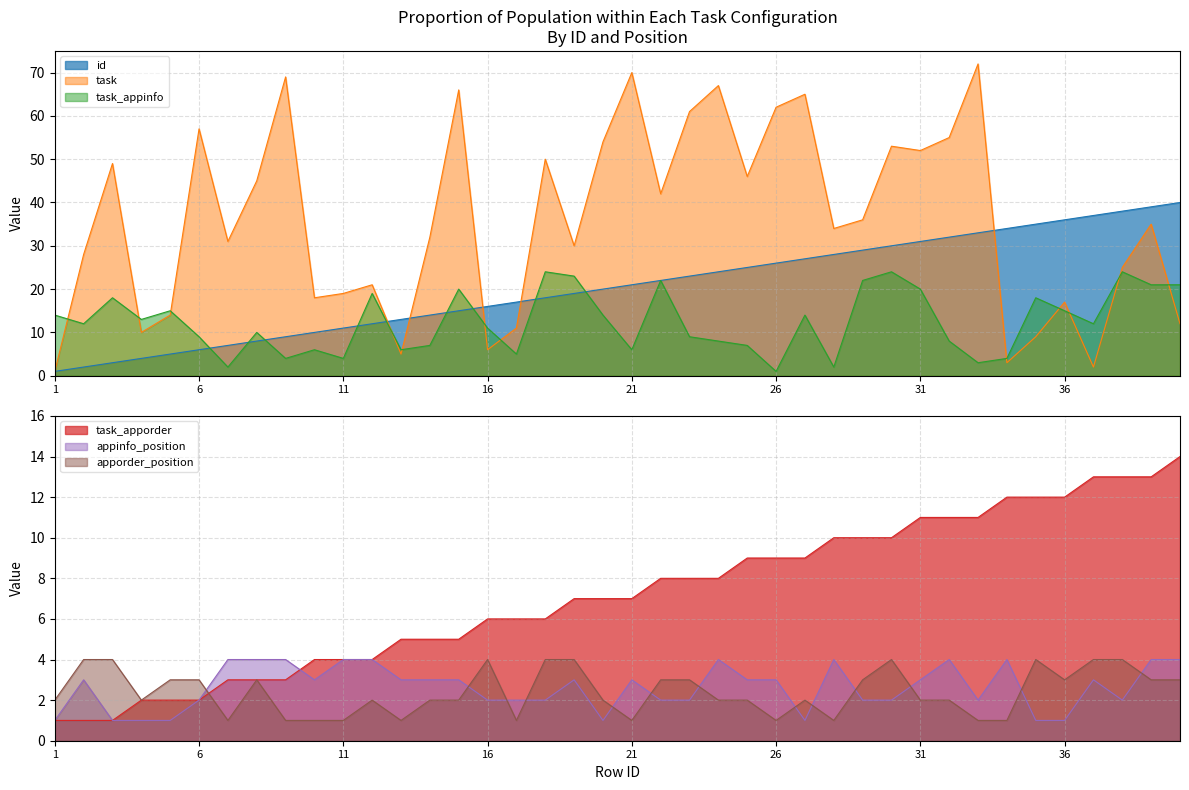

Reading left to right, extract all data points from this chart.

id: 1	2	3	4	5	6	7	8	9	10	11	12	13	14	15	16	17	18	19	20	21	22	23	24	25	26	27	28	29	30	31	32	33	34	35	36	37	38	39	40
task: 1	28	49	10	14	57	31	45	69	18	19	21	5	32	66	6	11	50	30	54	70	42	61	67	46	62	65	34	36	53	52	55	72	3	9	17	2	25	35	12
task_appinfo: 14	12	18	13	15	9	2	10	4	6	4	19	6	7	20	11	5	24	23	14	6	22	9	8	7	1	14	2	22	24	20	8	3	4	18	15	12	24	21	21
task_apporder: 1	1	1	2	2	2	3	3	3	4	4	4	5	5	5	6	6	6	7	7	7	8	8	8	9	9	9	10	10	10	11	11	11	12	12	12	13	13	13	14
appinfo_position: 1	3	1	1	1	2	4	4	4	3	4	4	3	3	3	2	2	2	3	1	3	2	2	4	3	3	1	4	2	2	3	4	2	4	1	1	3	2	4	4
apporder_position: 2	4	4	2	3	3	1	3	1	1	1	2	1	2	2	4	1	4	4	2	1	3	3	2	2	1	2	1	3	4	2	2	1	1	4	3	4	4	3	3